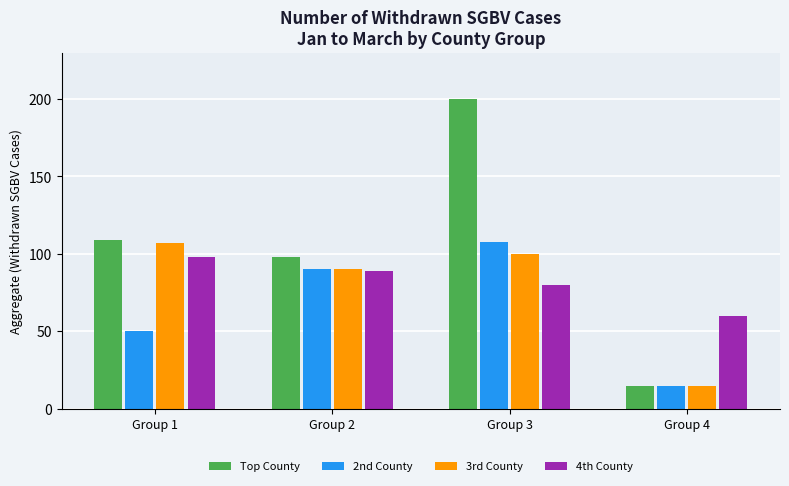

True or false: 2nd County has a value of 50 at Group 1.

True